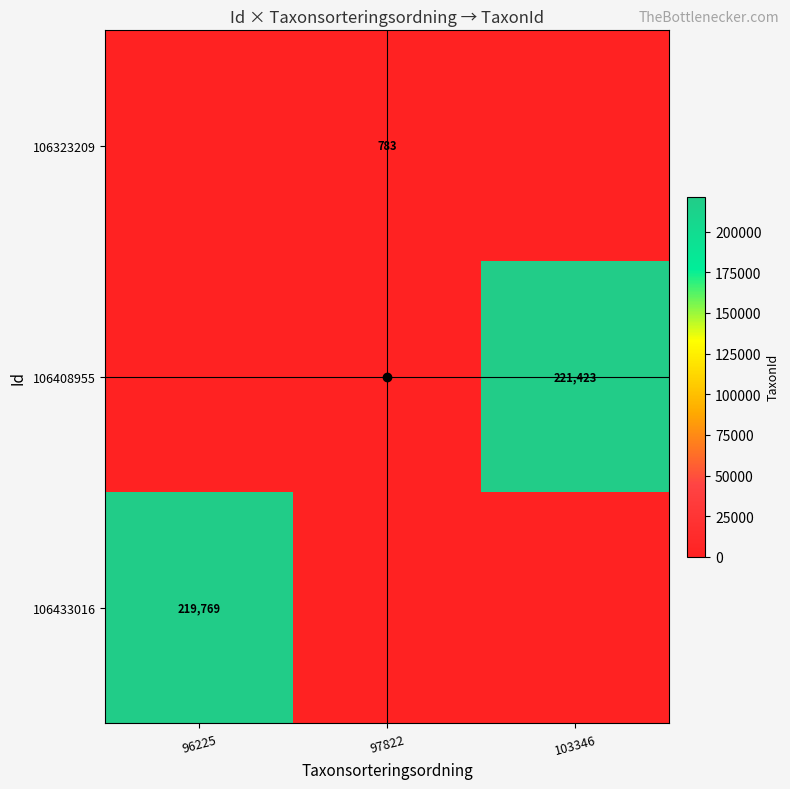

Which series has the largest range (max minus min)?

106408955